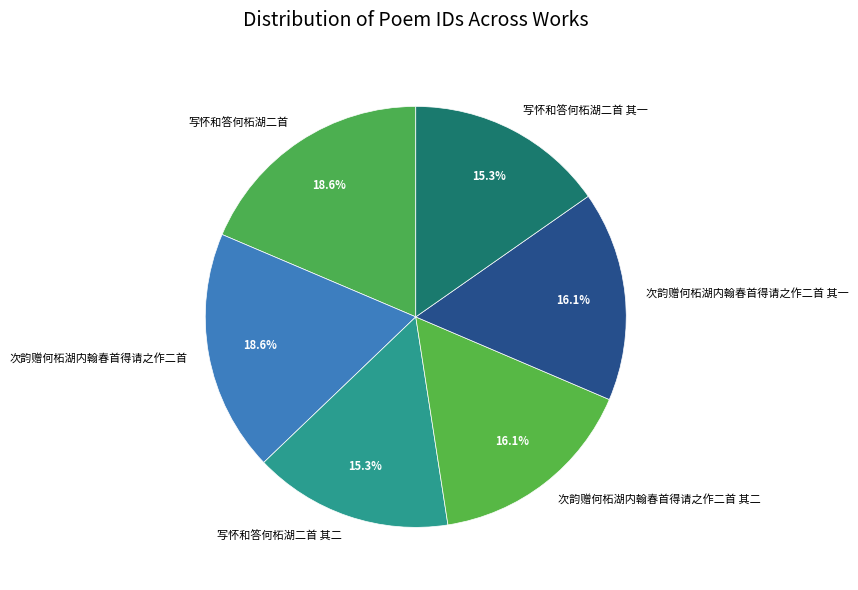

How many slices are in this pie chart?

6